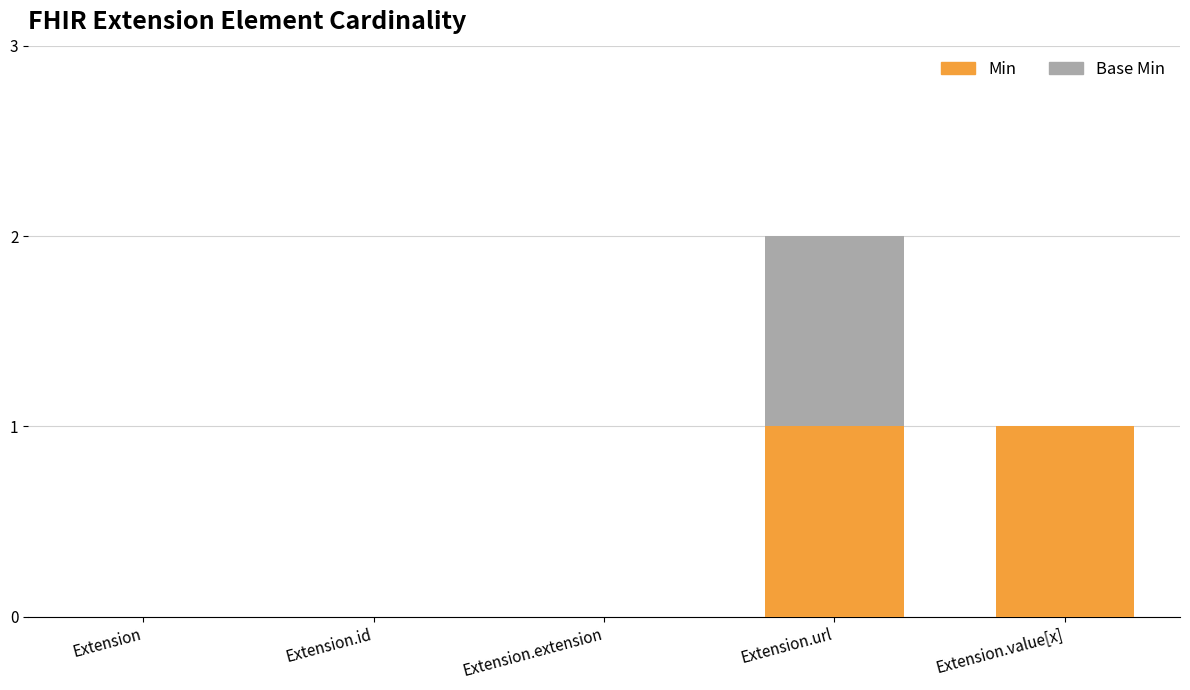

At which category is the sum across all series the highest?

Extension.url